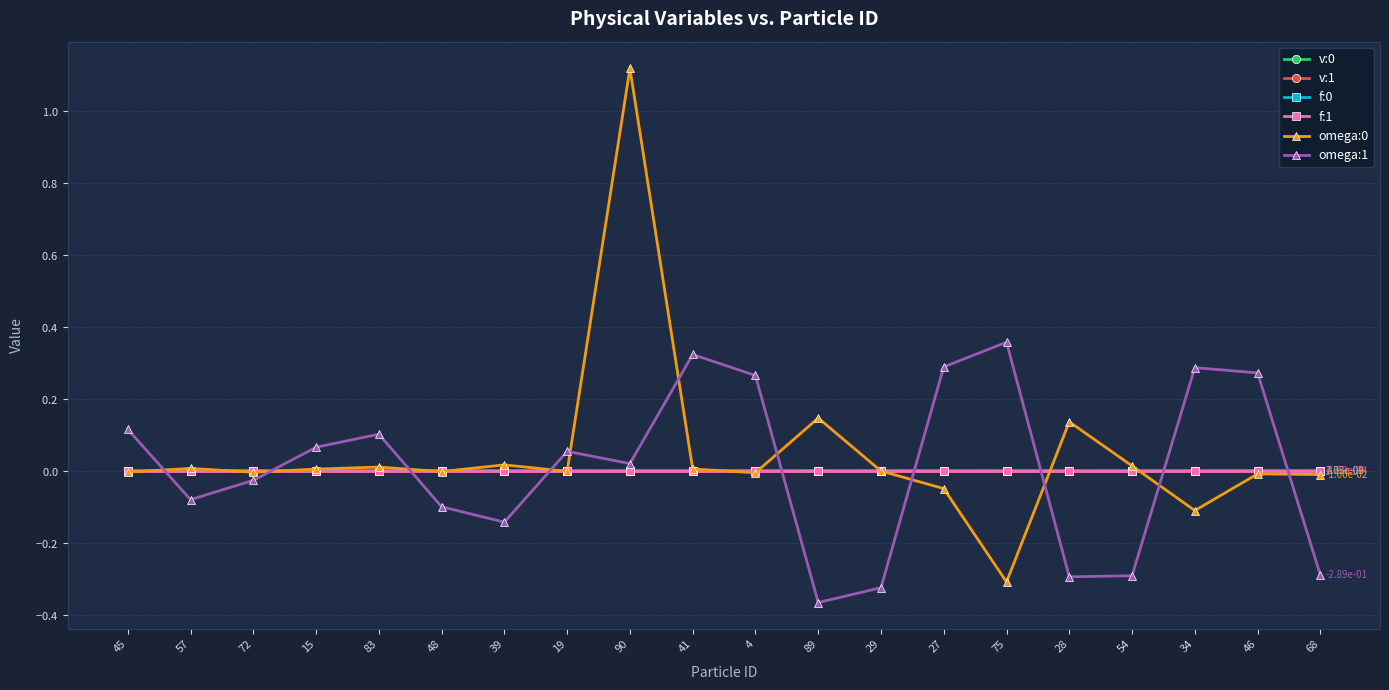

True or false: f:1 and f:0 intersect in this chart.

True